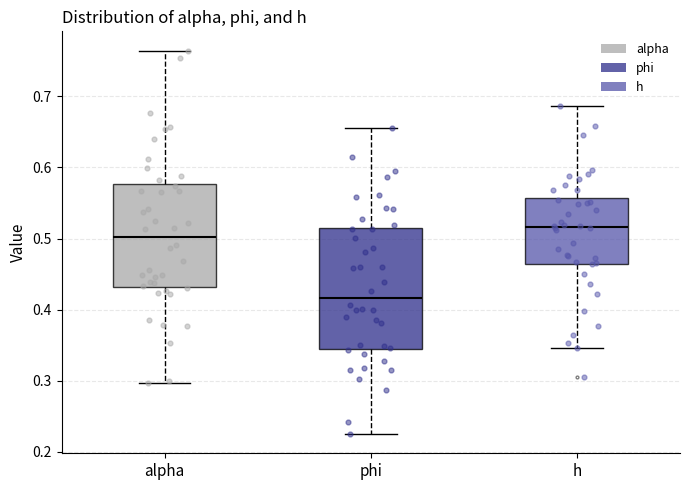

Where does the upper whisker of the box for h end on the y-axis? The values are not printed on the chart, so give them approximately, as read against the axis.

0.69